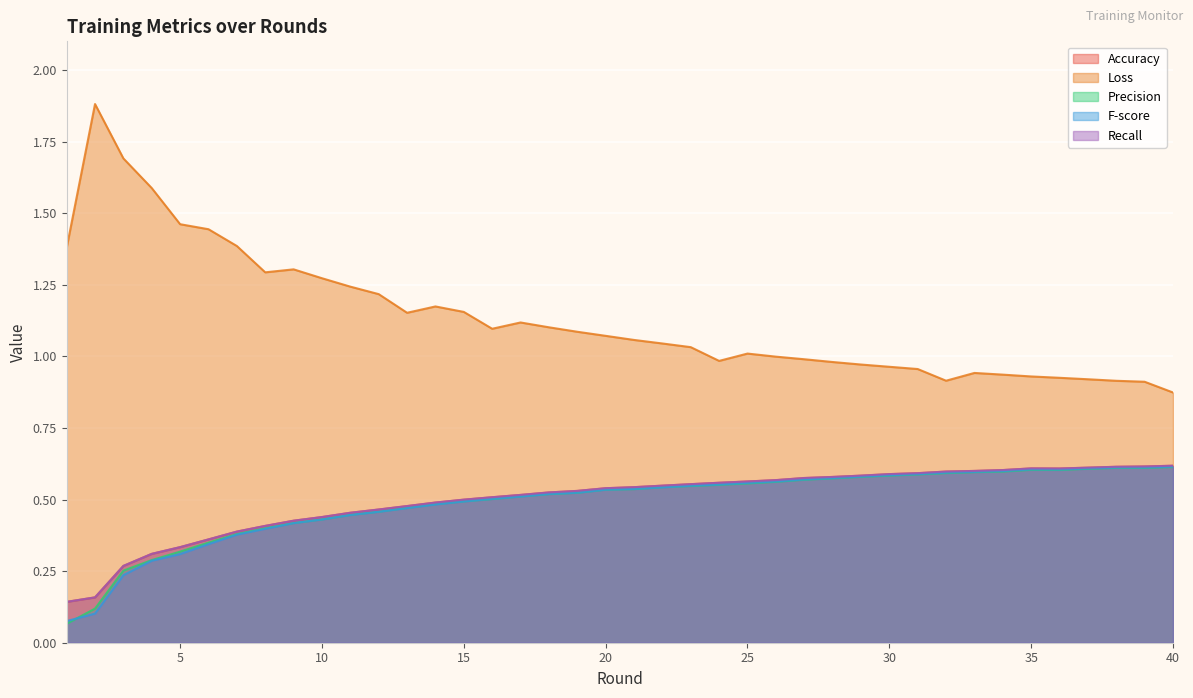

The Recall series shows 0.1 at 20. True or false?

False